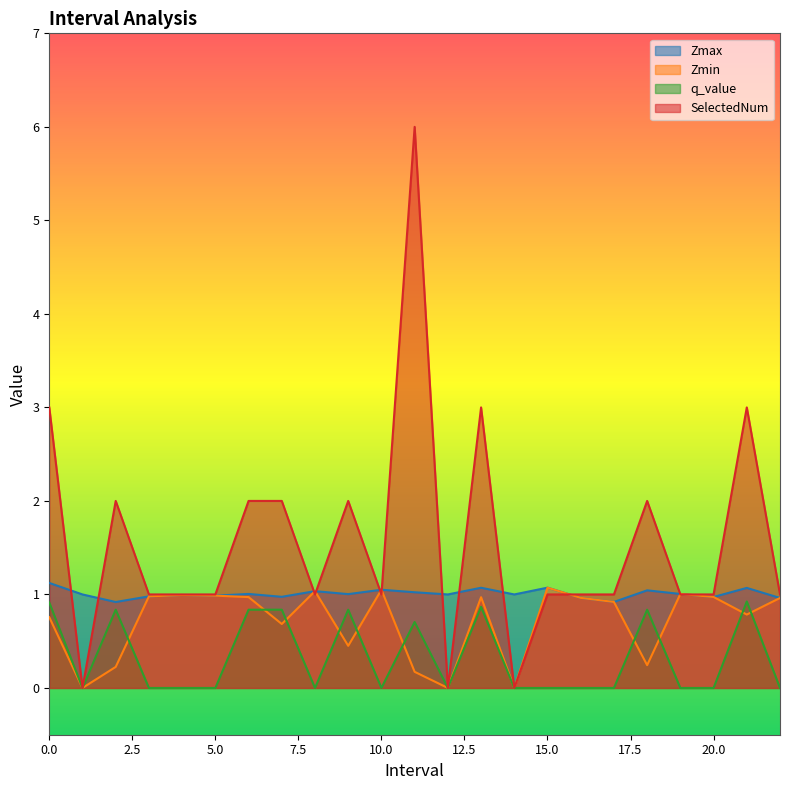

Rank the series by their average value, from lowest to highest.

q_value, Zmin, Zmax, SelectedNum